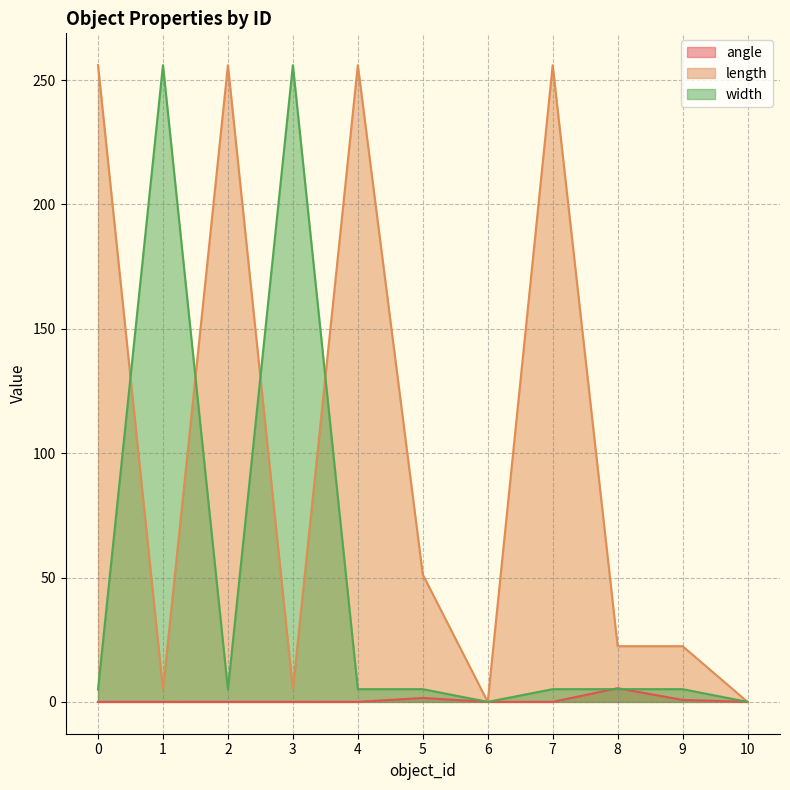

Read the width value at 4.

5.1